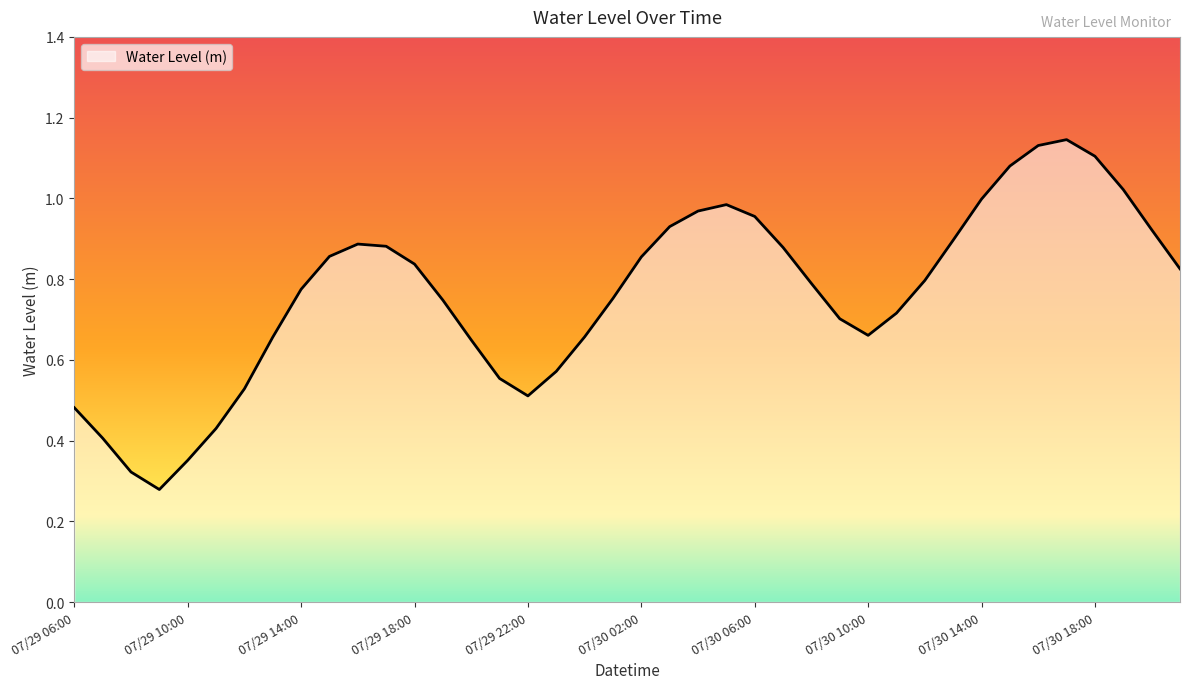

Reading left to right, extract all data points from this chart.

0.5	0.4	0.3	0.3	0.4	0.4	0.5	0.7	0.8	0.9	0.9	0.9	0.8	0.7	0.6	0.6	0.5	0.6	0.7	0.8	0.9	0.9	1.0	1.0	1.0	0.9	0.8	0.7	0.7	0.7	0.8	0.9	1.0	1.1	1.1	1.1	1.1	1.0	0.9	0.8